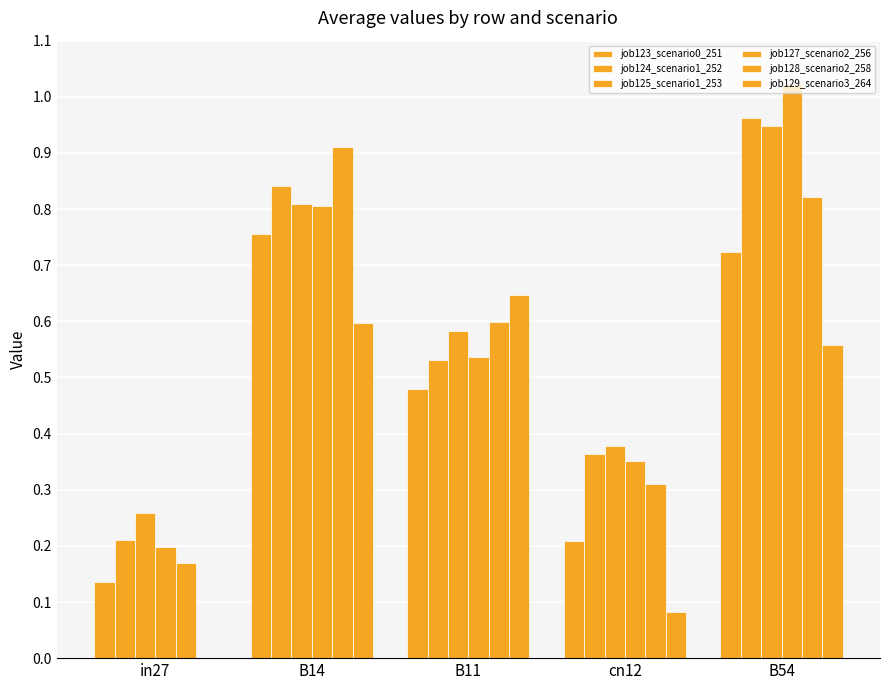

What is the label of the 2nd bar from the left?

B14